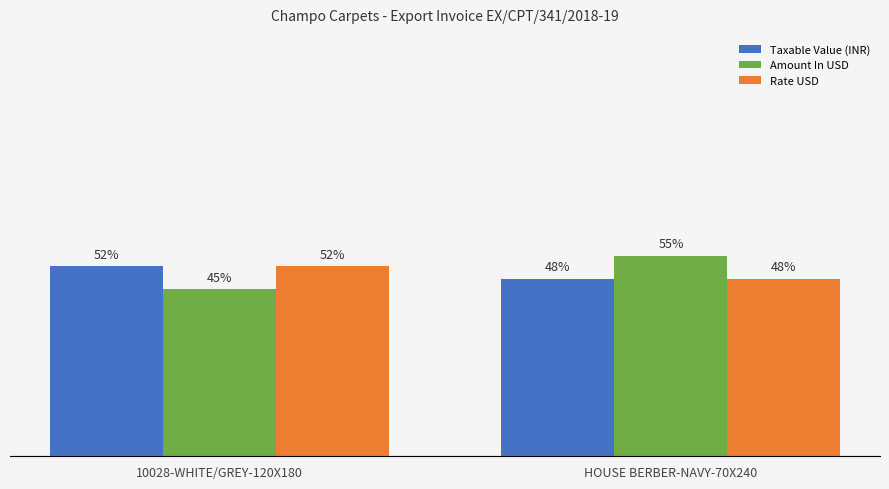

The value of Taxable Value (INR) at 10028-WHITE/GREY-120X180 is 31.3. True or false?

False